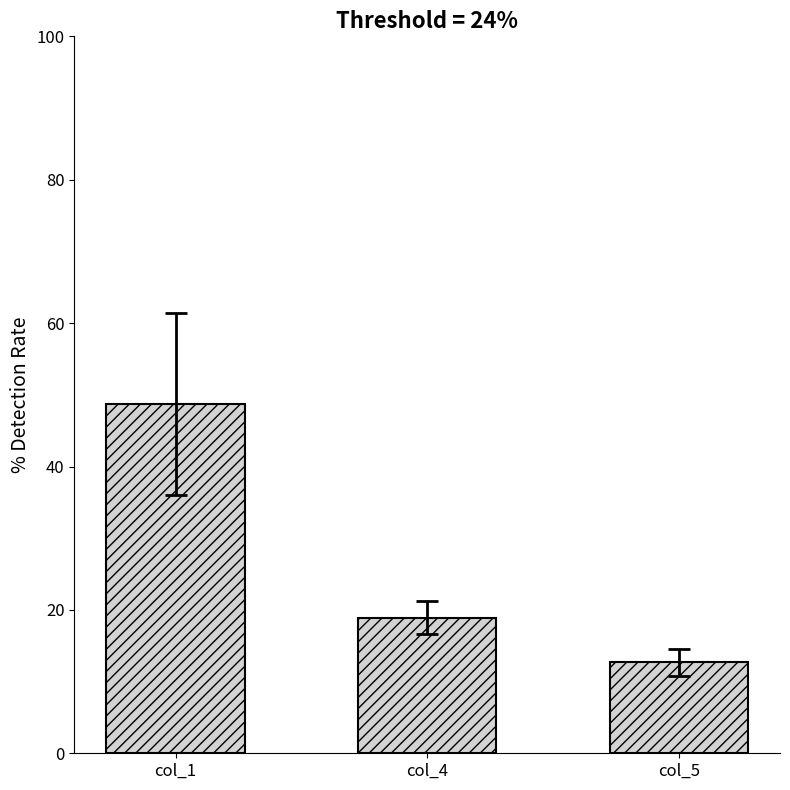

What is the sum of all values?

80.4